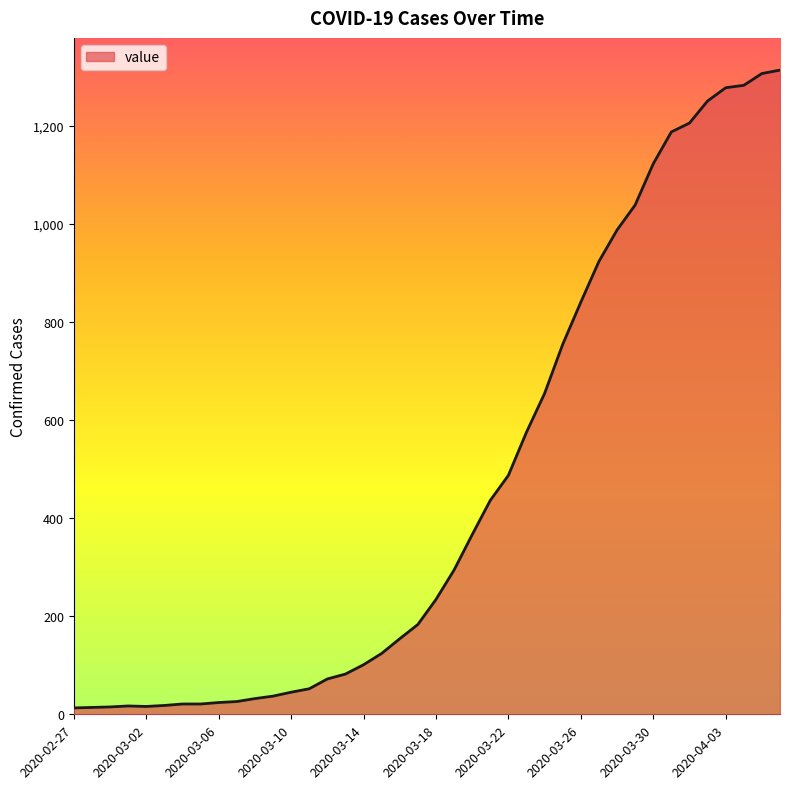

What is the difference between the maximum and minimum values?

1300